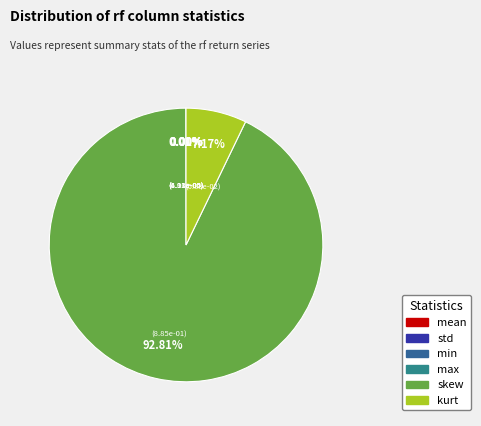

How much of the chart is everything except std?

100.0%